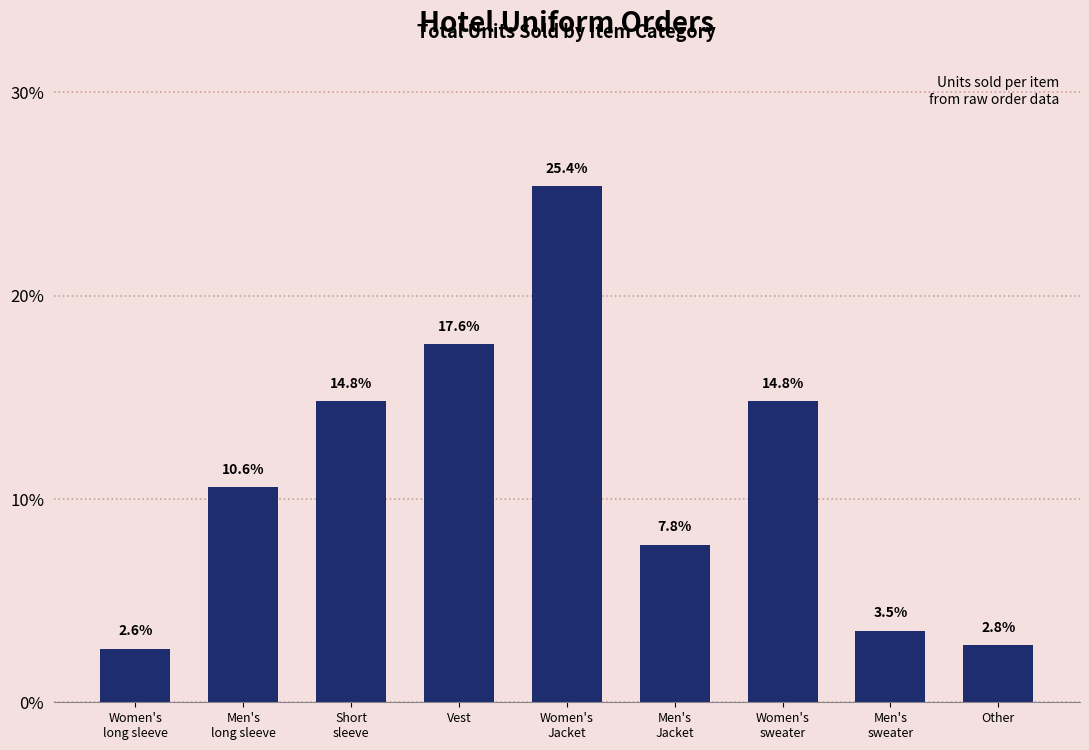

Count the number of values greater than 10.

5